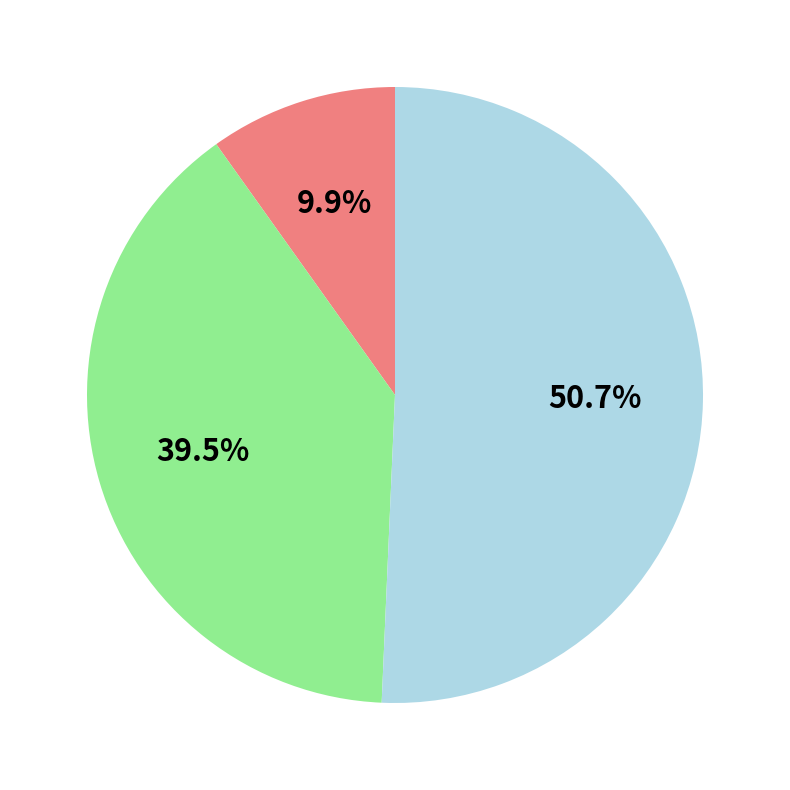

To the nearest percent, what is the average slice percentage?

33%